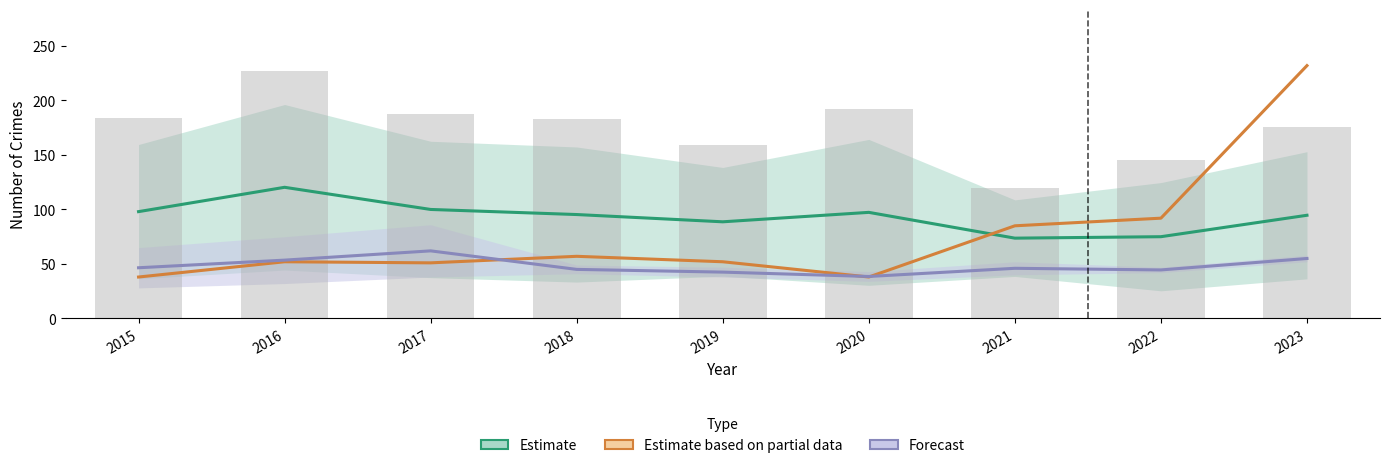

At how many categories does at least one series exceed 203?

1